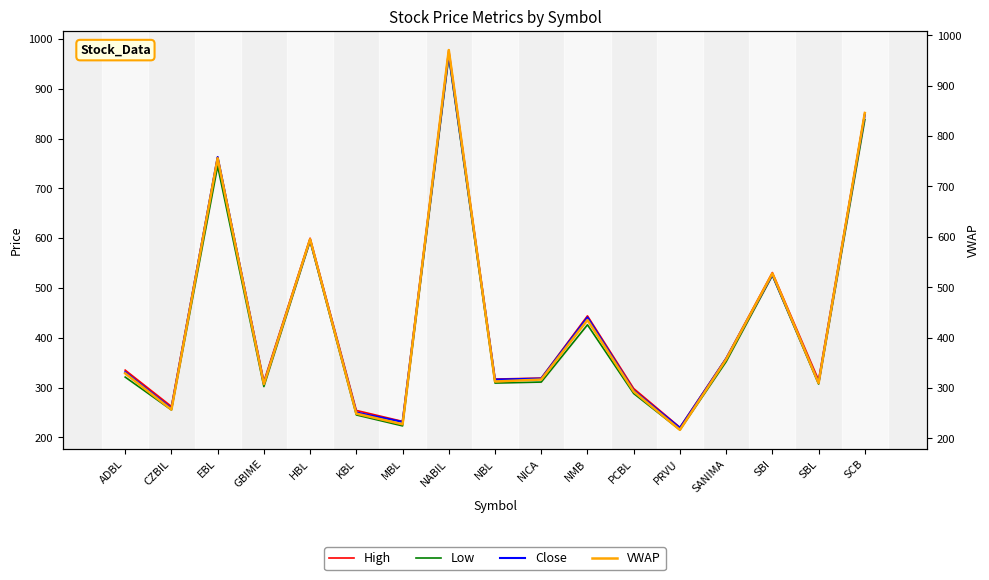

What is the label of the 13th point from the right?

HBL